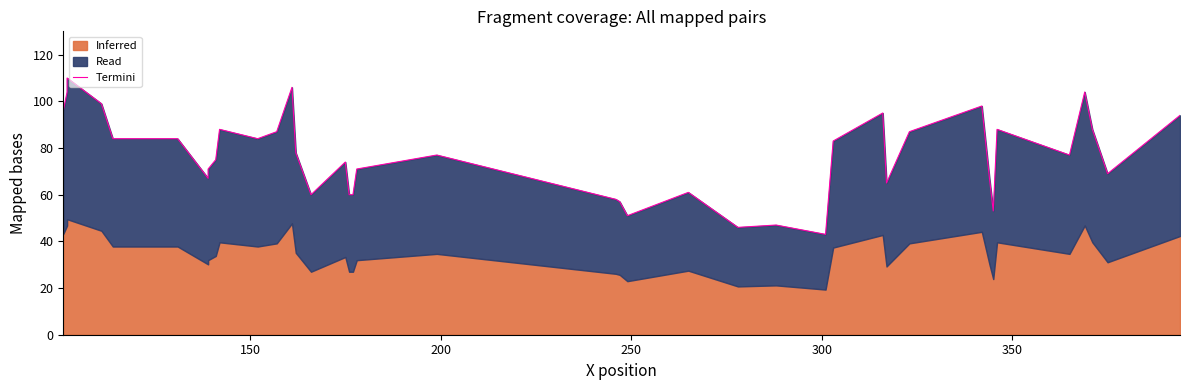

What is the maximum value shown in the chart?

110